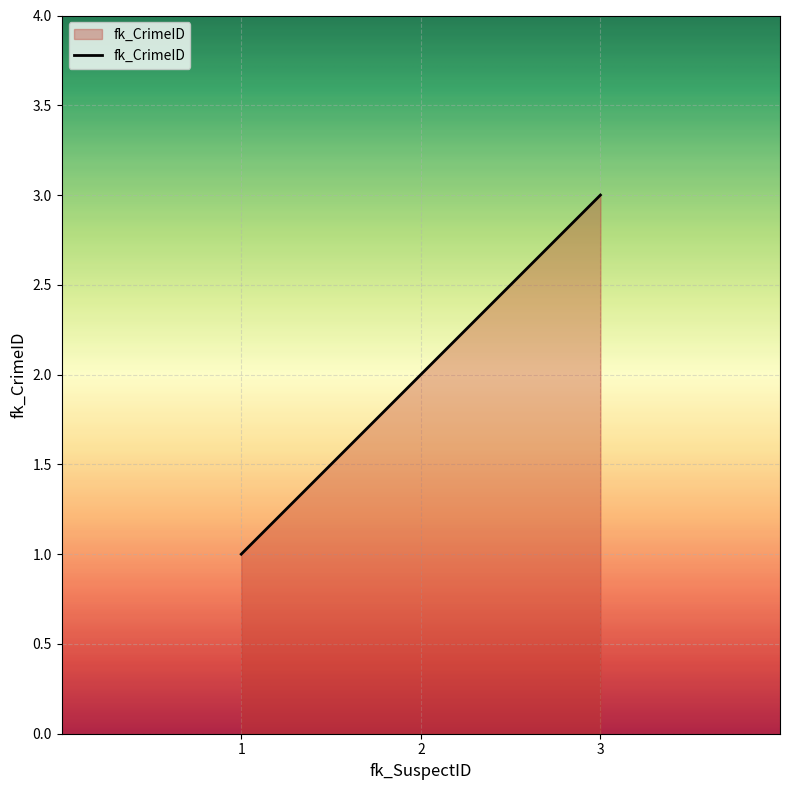

What is the change in value from 1 to 3?

+2